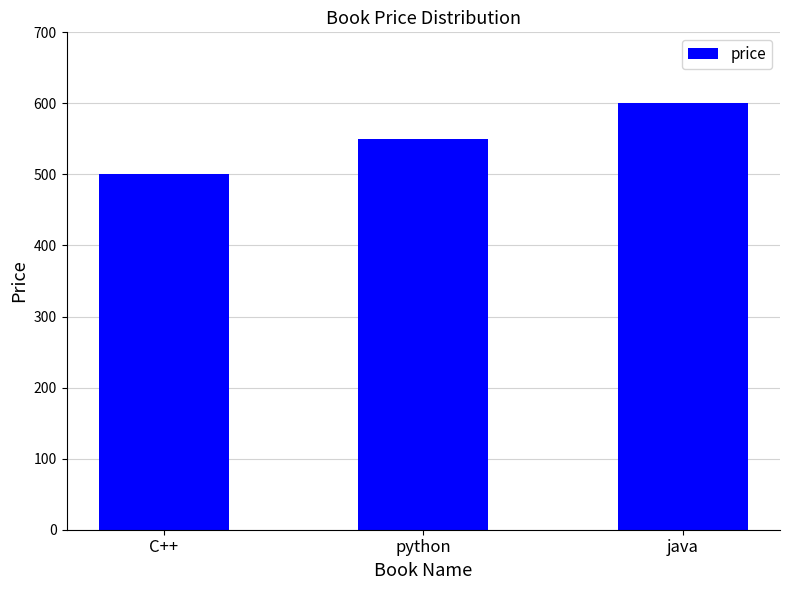

Which has a higher value, C++ or java?

java